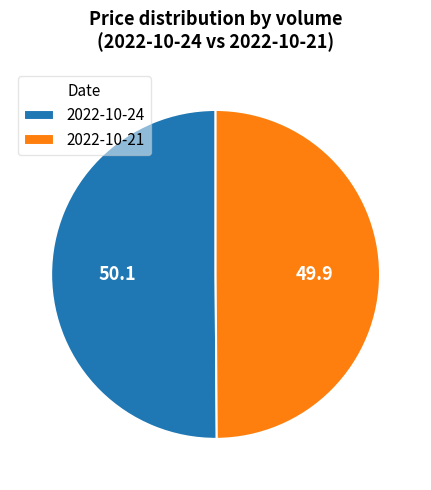

The 2022-10-24 slice represents 50% of the pie. True or false?

True